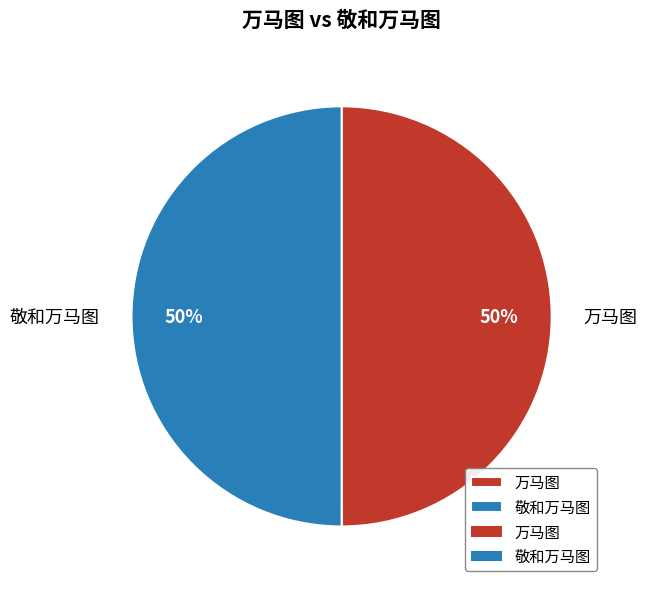

Do 敬和万马图 and 万马图 together represent more than half of the pie?

Yes